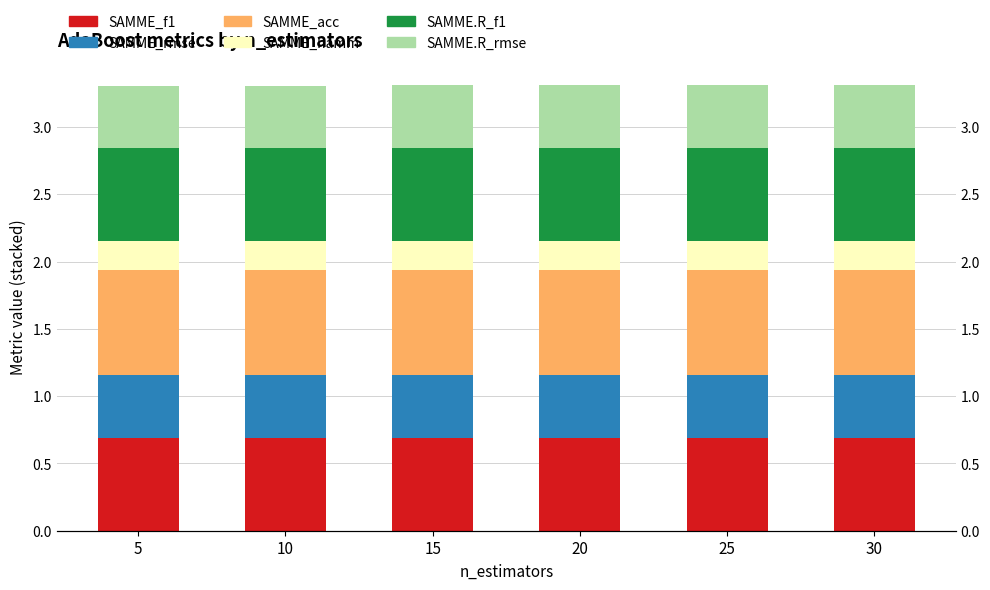

Reading left to right, transcribe all the data shown in this chart.

SAMME_f1: 5=0.7	10=0.7	15=0.7	20=0.7	25=0.7	30=0.7
SAMME_rmse: 5=0.5	10=0.5	15=0.5	20=0.5	25=0.5	30=0.5
SAMME_acc: 5=0.8	10=0.8	15=0.8	20=0.8	25=0.8	30=0.8
SAMME_hamm: 5=0.2	10=0.2	15=0.2	20=0.2	25=0.2	30=0.2
SAMME.R_f1: 5=0.7	10=0.7	15=0.7	20=0.7	25=0.7	30=0.7
SAMME.R_rmse: 5=0.5	10=0.5	15=0.5	20=0.5	25=0.5	30=0.5